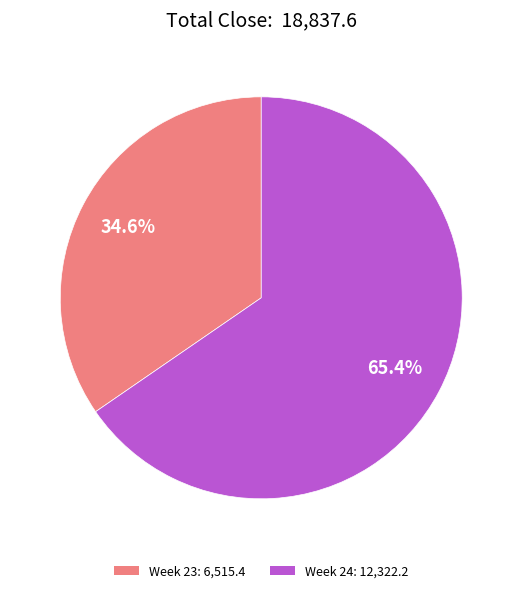

Is there any slice that represents more than half of the pie?

Yes